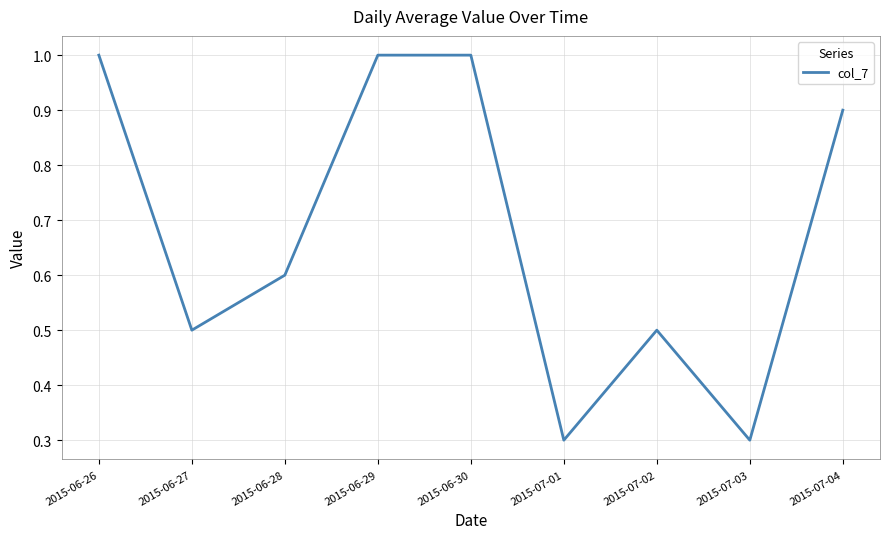

What position from the right is 2015-06-28?

7